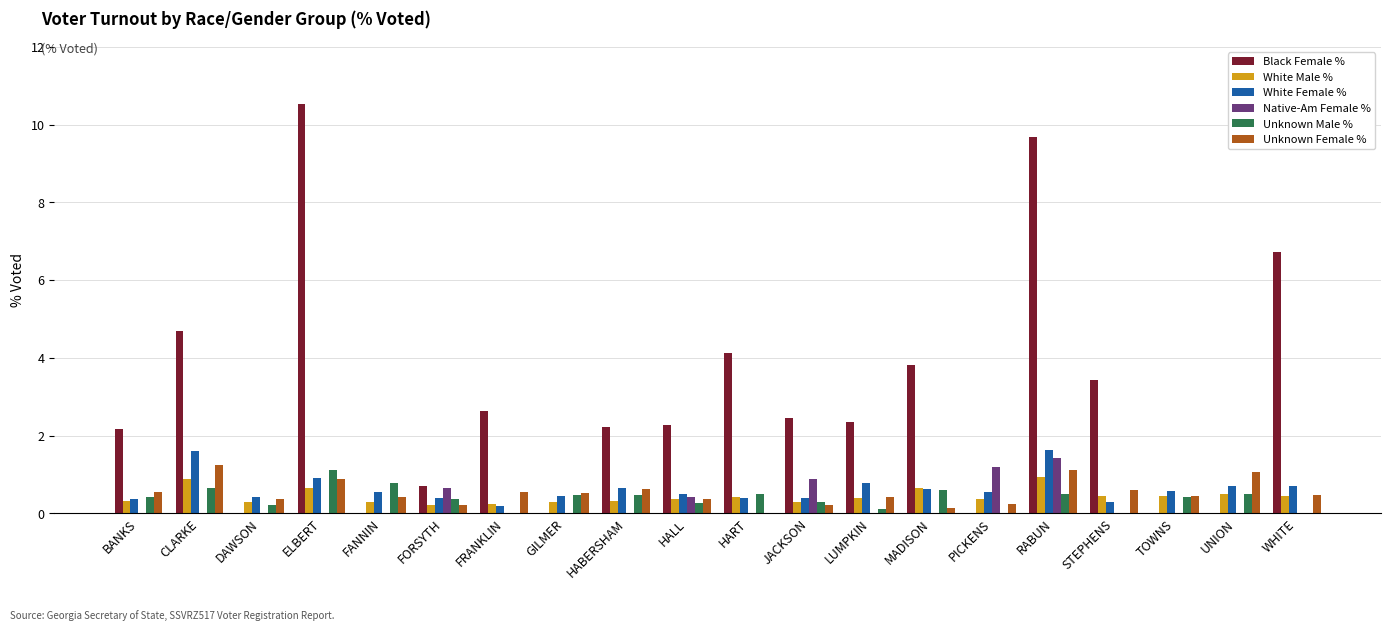

The Black Female % series shows 3.3 at LUMPKIN. True or false?

False